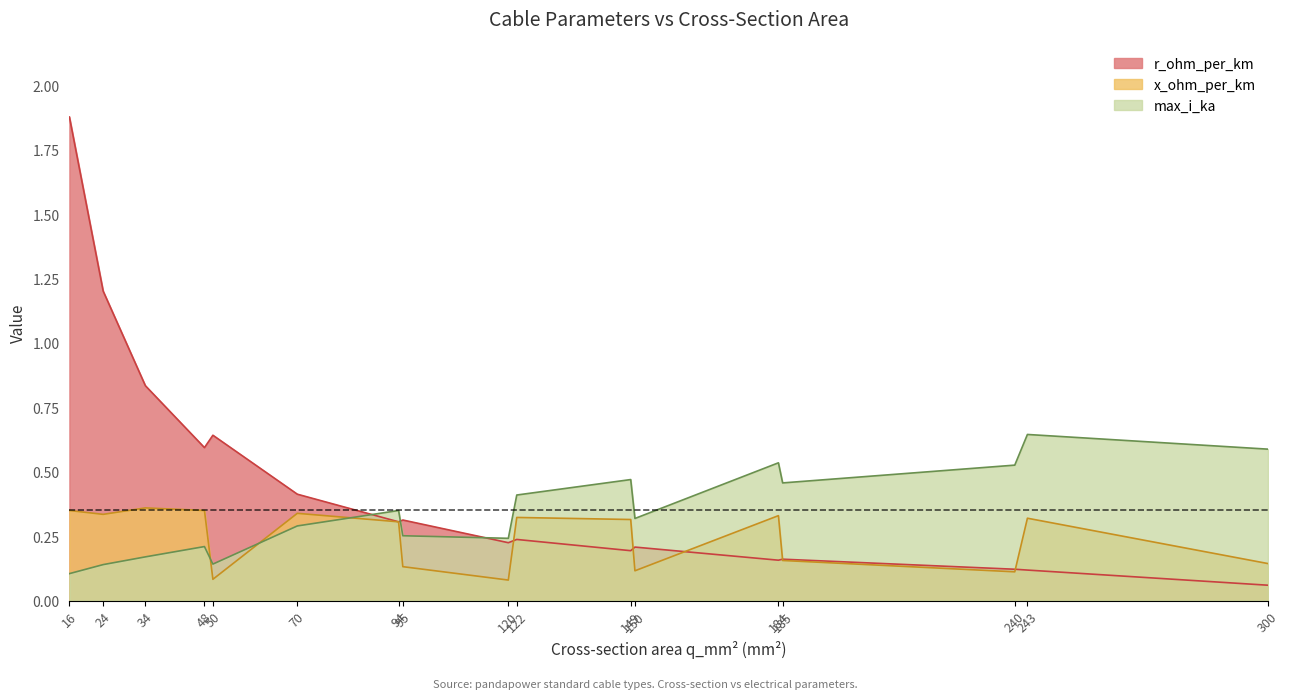

What value does the r_ohm_per_km series have at 24?

1.2